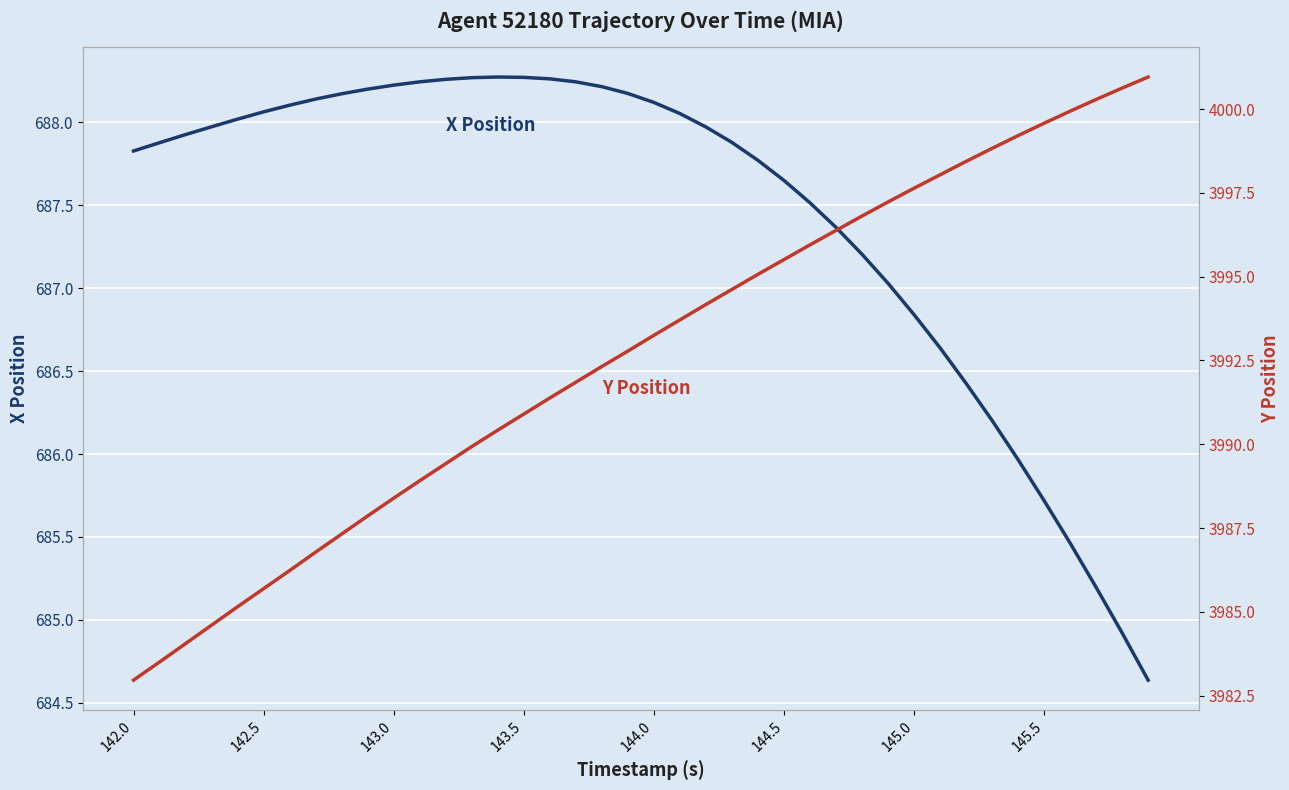

What is the minimum value for X Position?

684.6